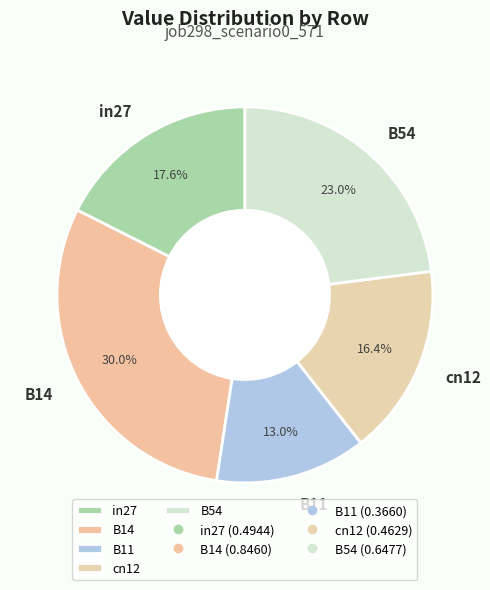

Which slice is the largest?

B14